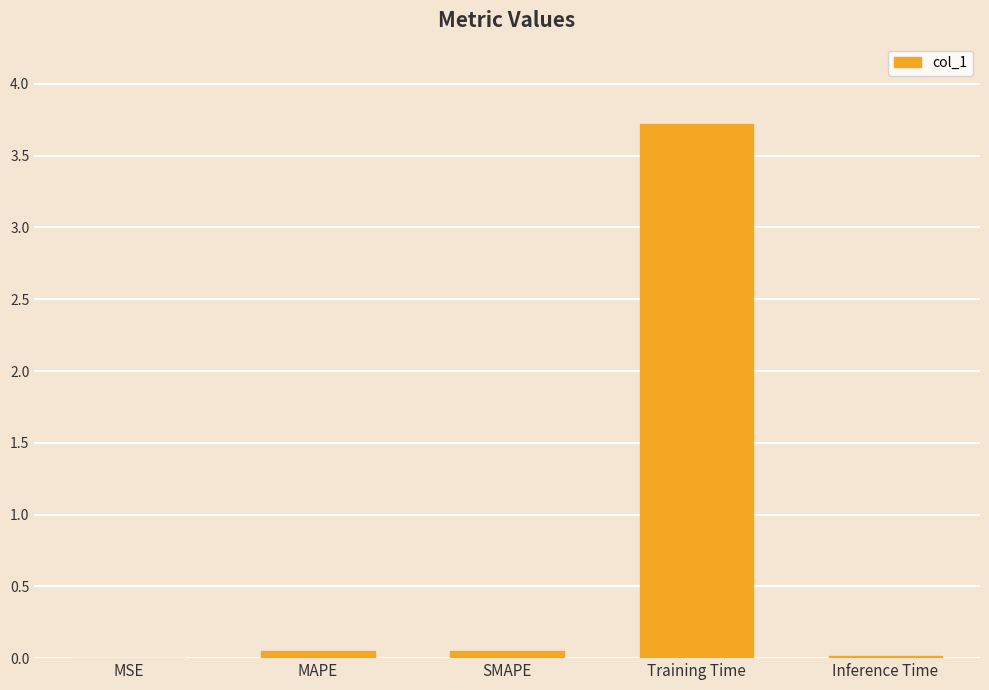

What is the sum of all values?

3.8